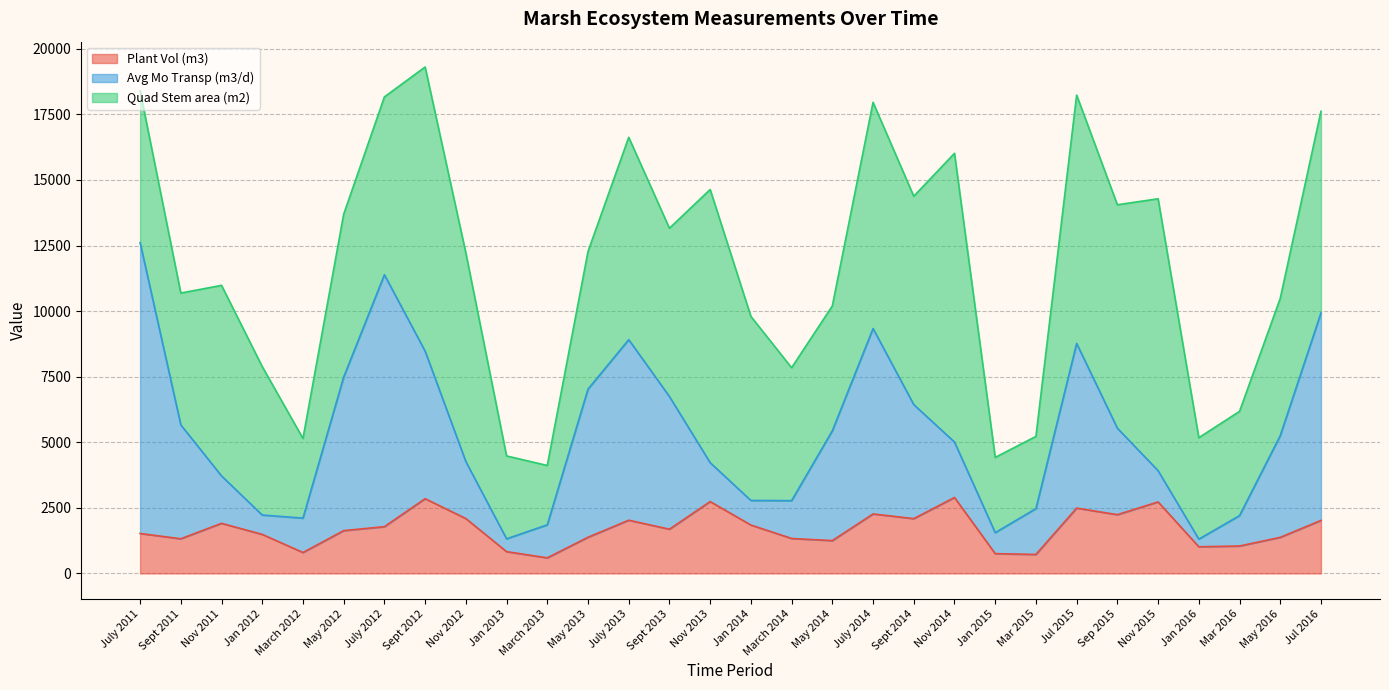

How many interior local peaks does the Plant Vol (m3) series have?

8